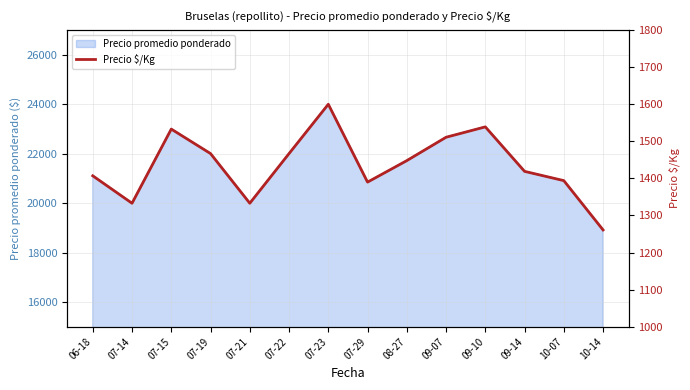

Reading left to right, what are all the values shown in this chart?

1407	1333	1533	1467	1333	1467	1600	1390	1448	1511	1539	1419	1394	1261